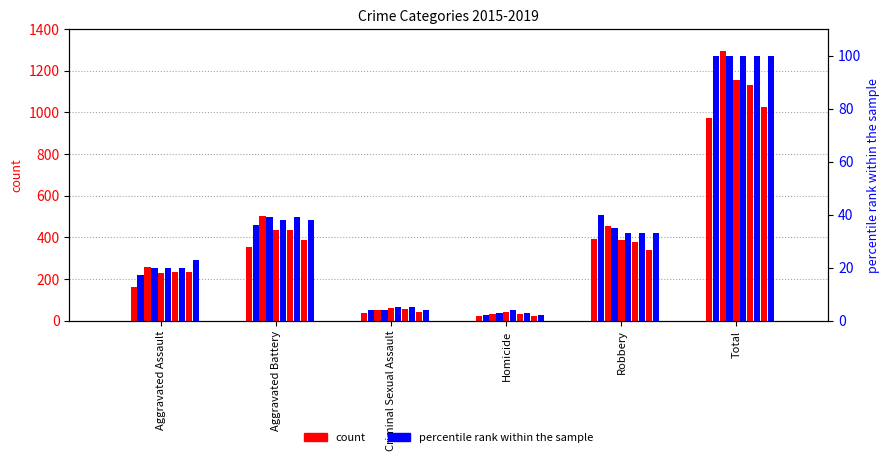

How many bars are there in total?

12